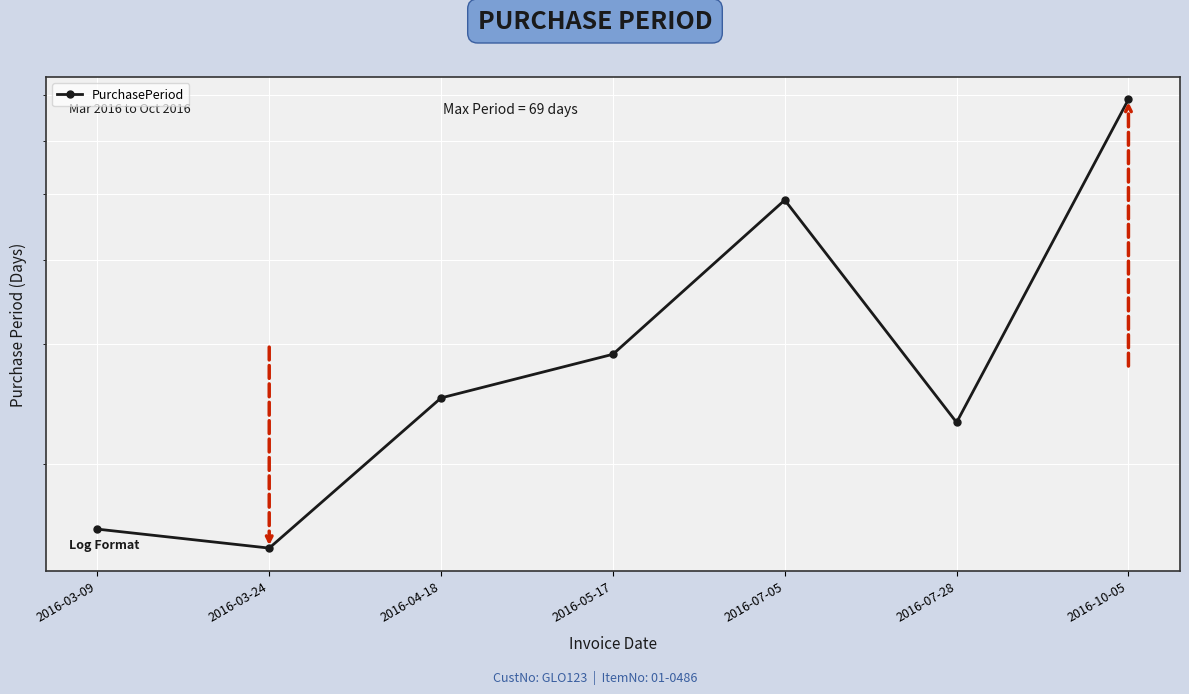

How many data points are above 25?

3